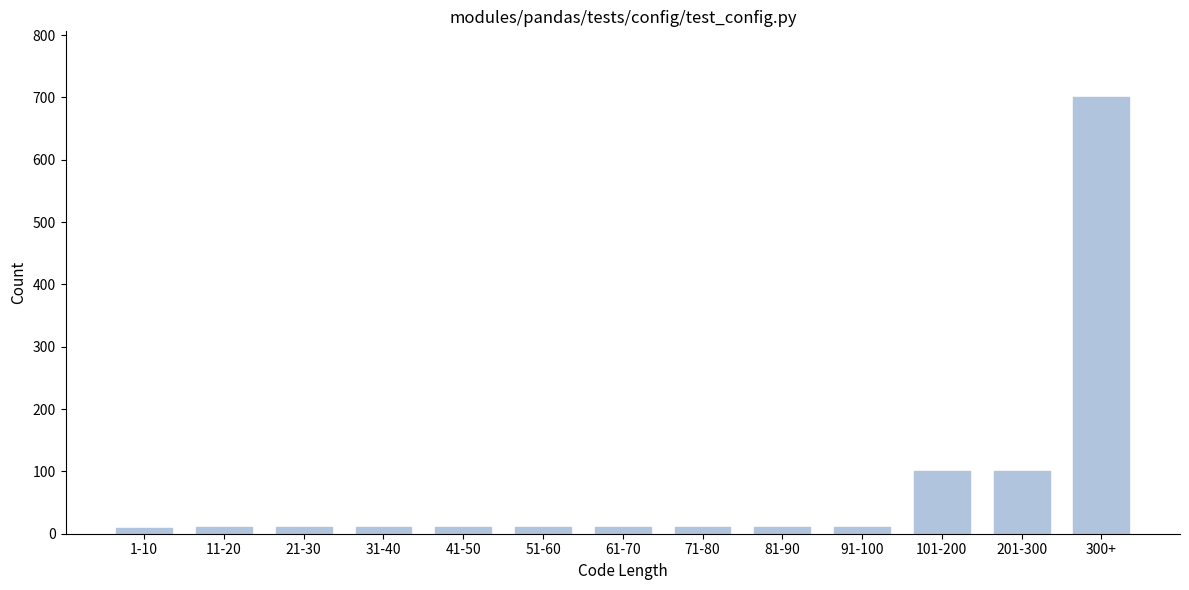

Which label corresponds to the largest value in the chart?

300+